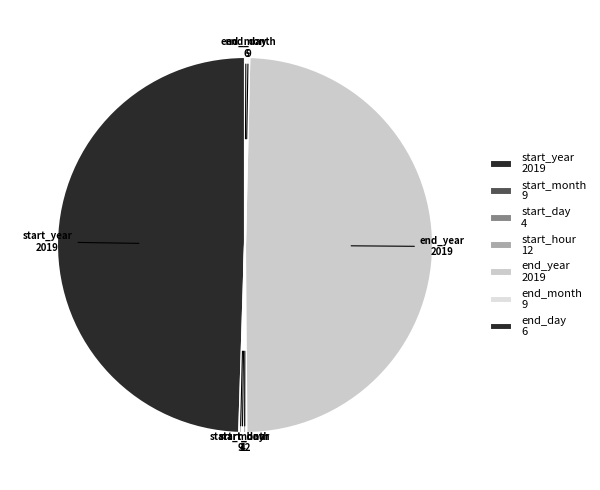

Which category has the biggest portion of the pie?

start_year